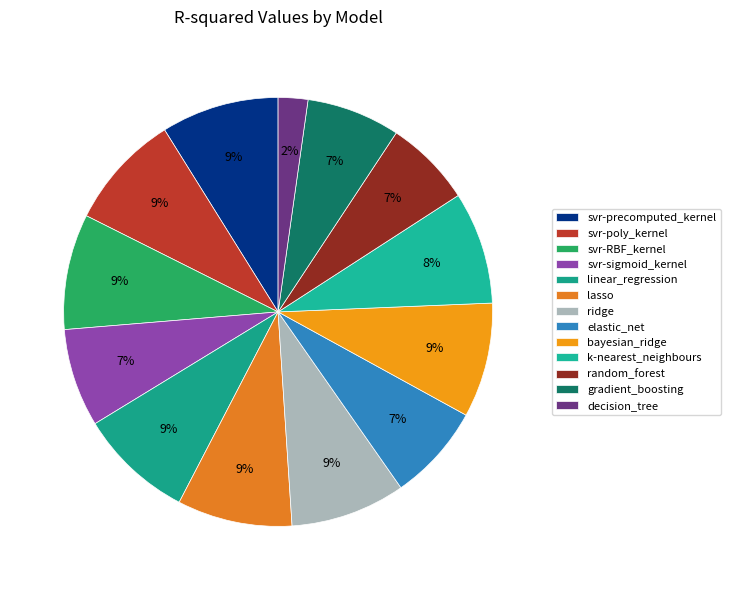

The elastic_net slice represents 17% of the pie. True or false?

False